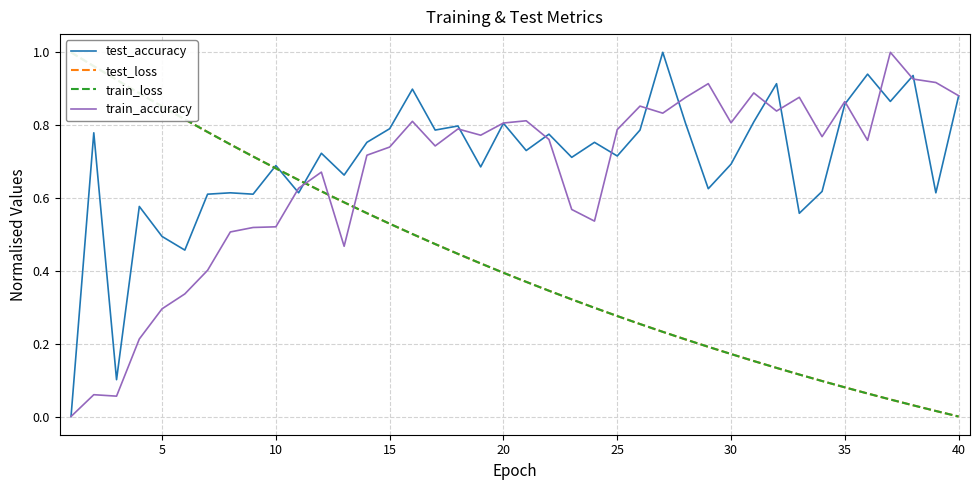

Count the number of data series in this chart.

4